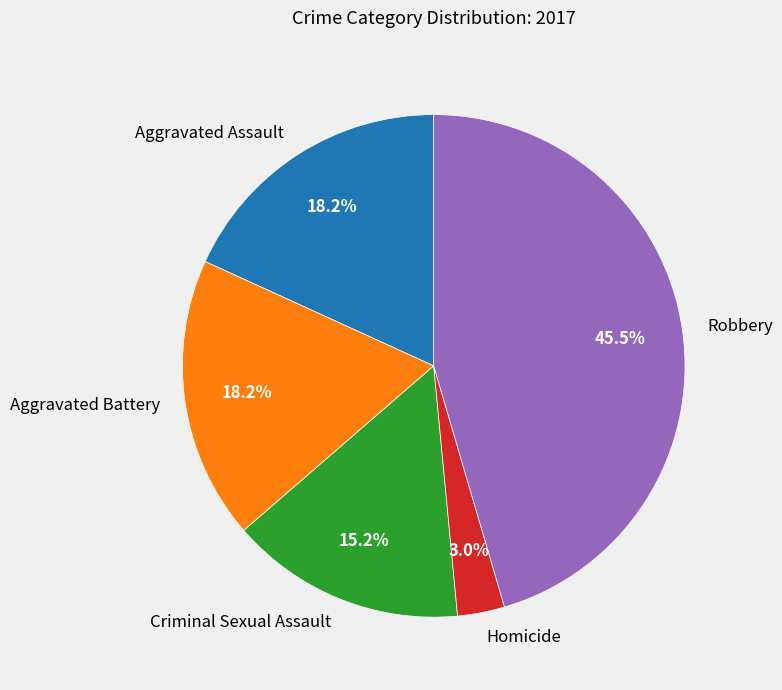

True or false: Homicide accounts for 16% of the total.

False